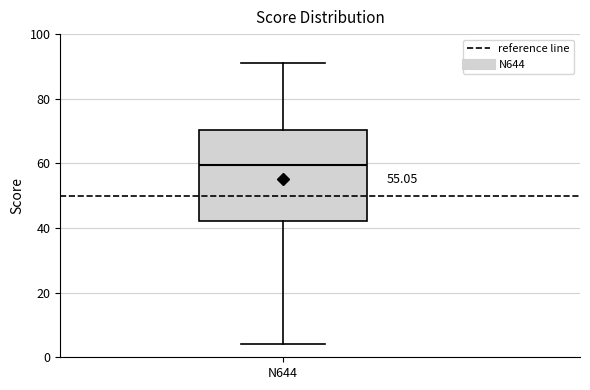

Transcribe this box plot: give where the median line is, the range the box spans, and where the two whiskers end, as read against the y-axis. The values are not printed on the chart, so give them approximately, as read against the axis.

median 60, box 42 to 70, whiskers 4 to 92